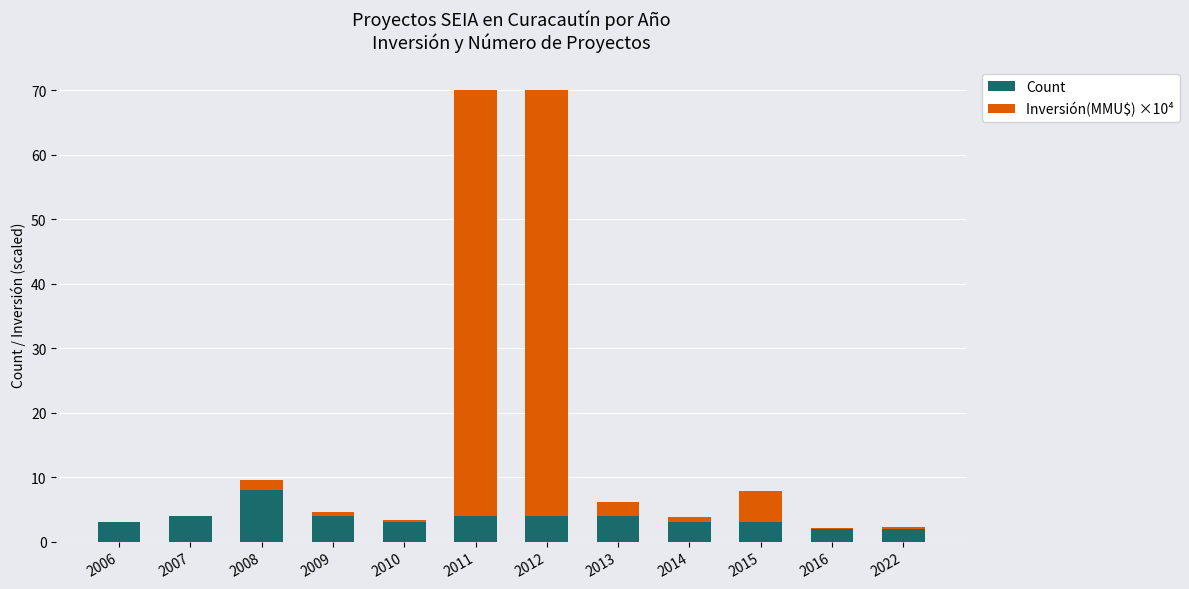

Reading right to left, transcribe the values for Count.

2022=2.0	2016=2.0	2015=3.0	2014=3.0	2013=4.0	2012=4.0	2011=4.0	2010=3.0	2009=4.0	2008=8.0	2007=4.0	2006=3.0